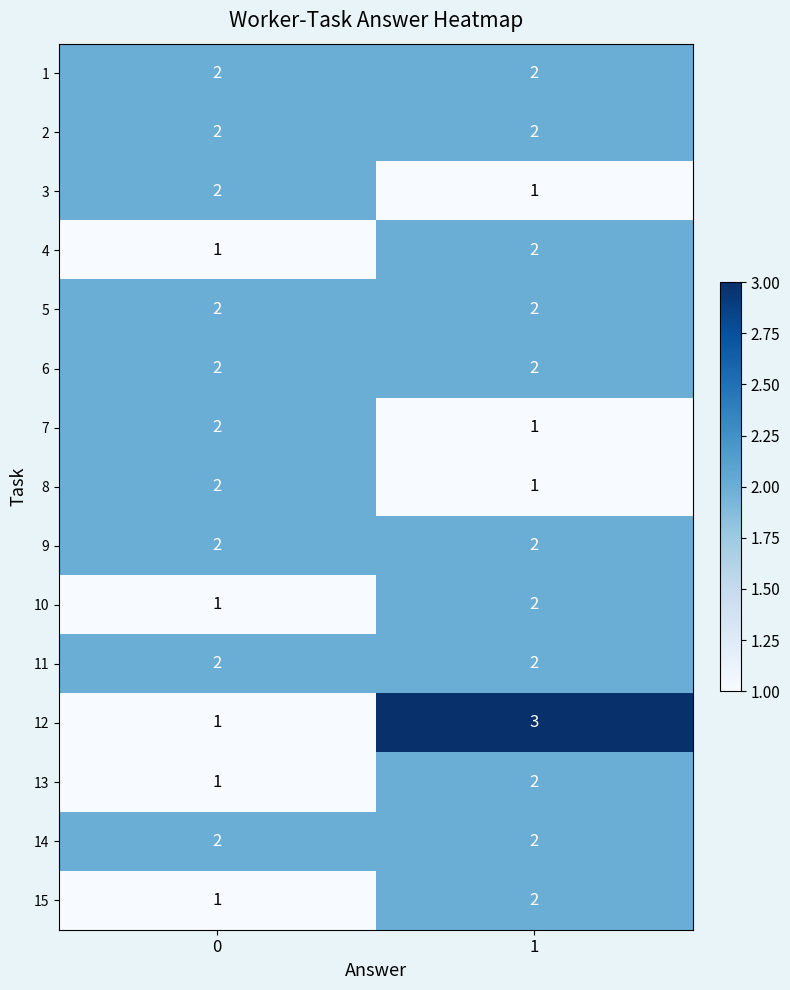

Reading left to right, list all the values displayed in this chart.

1: 0=2	1=2
2: 0=2	1=2
3: 0=2	1=1
4: 0=1	1=2
5: 0=2	1=2
6: 0=2	1=2
7: 0=2	1=1
8: 0=2	1=1
9: 0=2	1=2
10: 0=1	1=2
11: 0=2	1=2
12: 0=1	1=3
13: 0=1	1=2
14: 0=2	1=2
15: 0=1	1=2